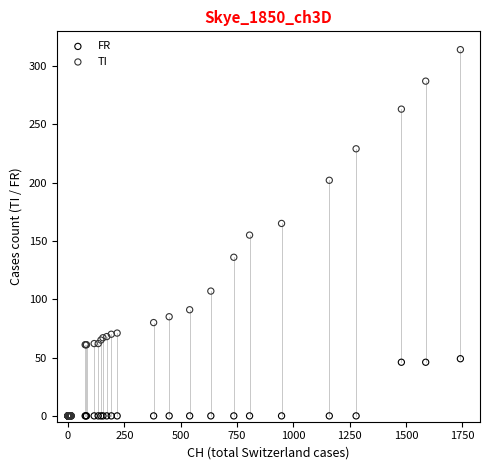

Which series contains the highest Y value?

TI